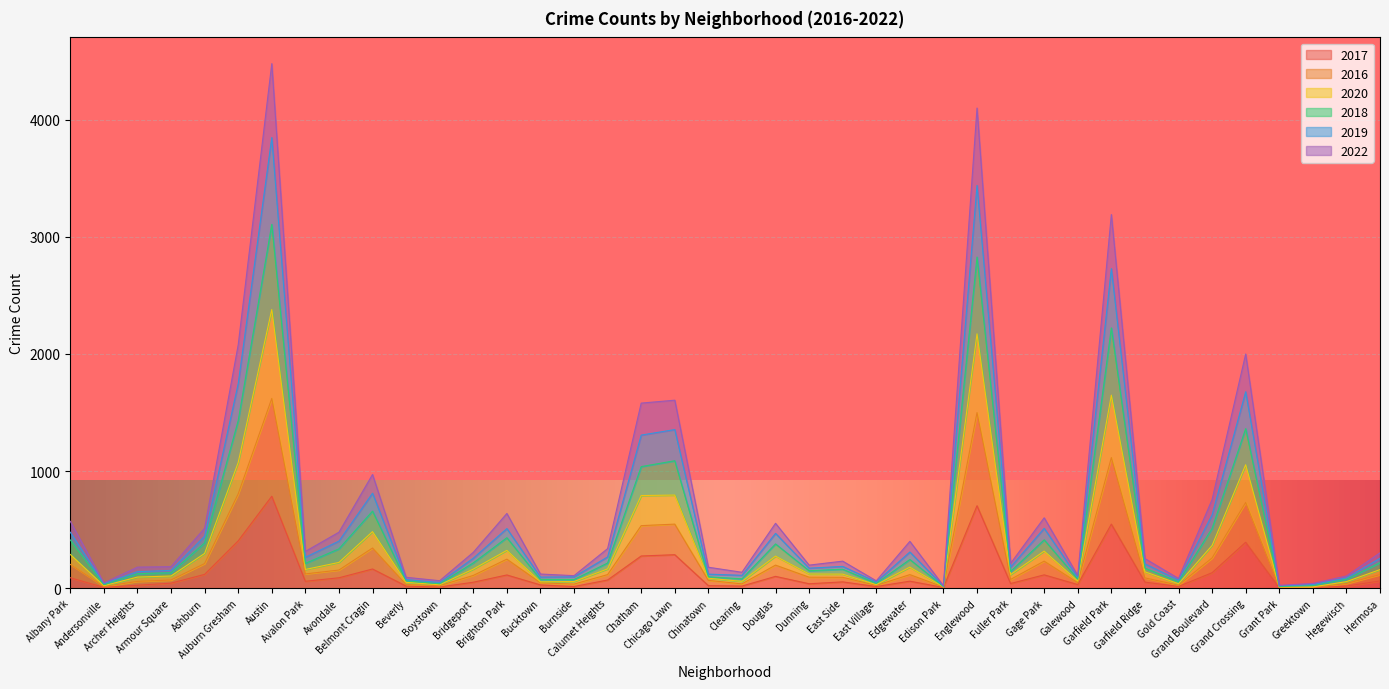

Reading right to left, extract all data points from this chart.

2017: 62	18	4	4	392	132	15	52	547	31	114	40	704	6	60	14	54	38	101	18	22	286	275	70	14	28	113	51	10	18	164	89	59	785	404	118	43	25	7	89
2016: 116	40	7	9	732	258	26	88	1115	47	231	75	1499	10	116	24	93	94	197	37	67	547	534	116	35	46	248	109	22	31	343	155	122	1620	805	210	70	58	15	203
2020: 159	56	11	10	1054	365	38	140	1648	61	317	116	2172	11	180	30	120	121	274	58	85	795	791	165	57	54	323	163	29	50	483	220	160	2379	1073	297	104	95	21	288
2018: 218	76	23	14	1362	510	55	171	2222	77	413	143	2827	14	245	41	162	149	378	80	97	1088	1038	215	74	75	431	216	38	63	658	336	212	3106	1430	387	132	124	30	412
2019: 255	88	31	20	1677	626	69	208	2728	92	511	181	3438	17	309	53	186	171	468	110	120	1354	1307	267	97	95	509	256	49	74	811	402	264	3847	1745	444	152	141	40	478
2022: 302	104	41	24	1999	757	83	253	3190	108	601	212	4099	21	400	63	231	197	554	136	179	1605	1580	338	107	121	638	306	64	93	971	478	314	4478	2077	512	184	180	45	571